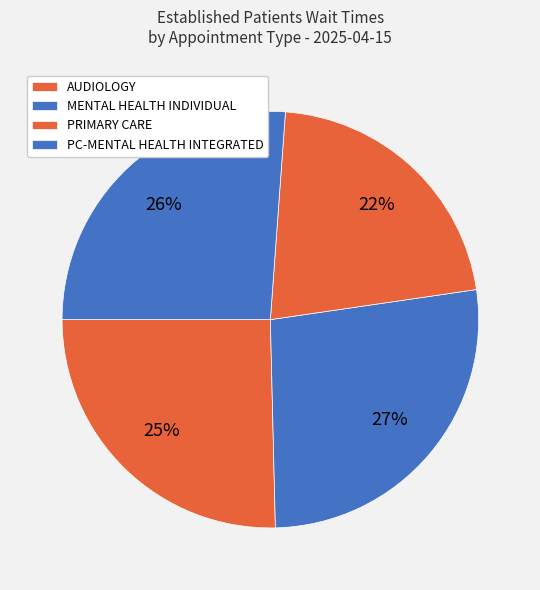

What is the change in value from AUDIOLOGY to PRIMARY CARE?

-0.5